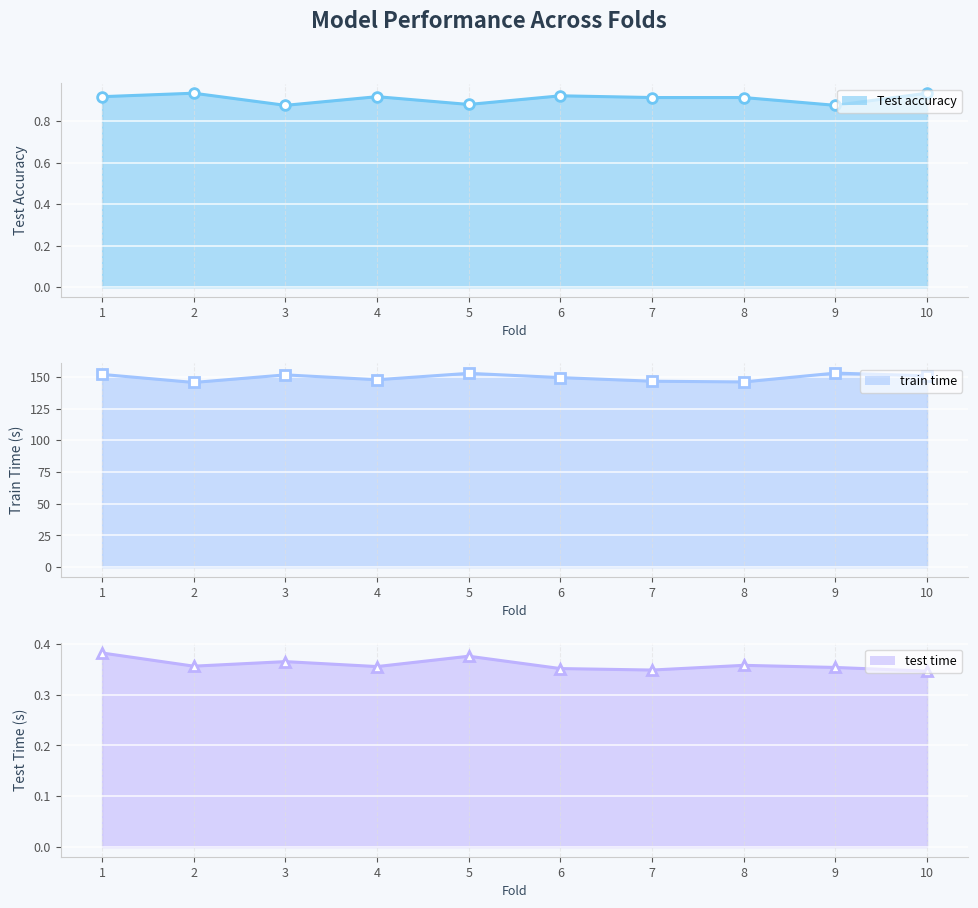

At which label is Test accuracy closest to 0?

3